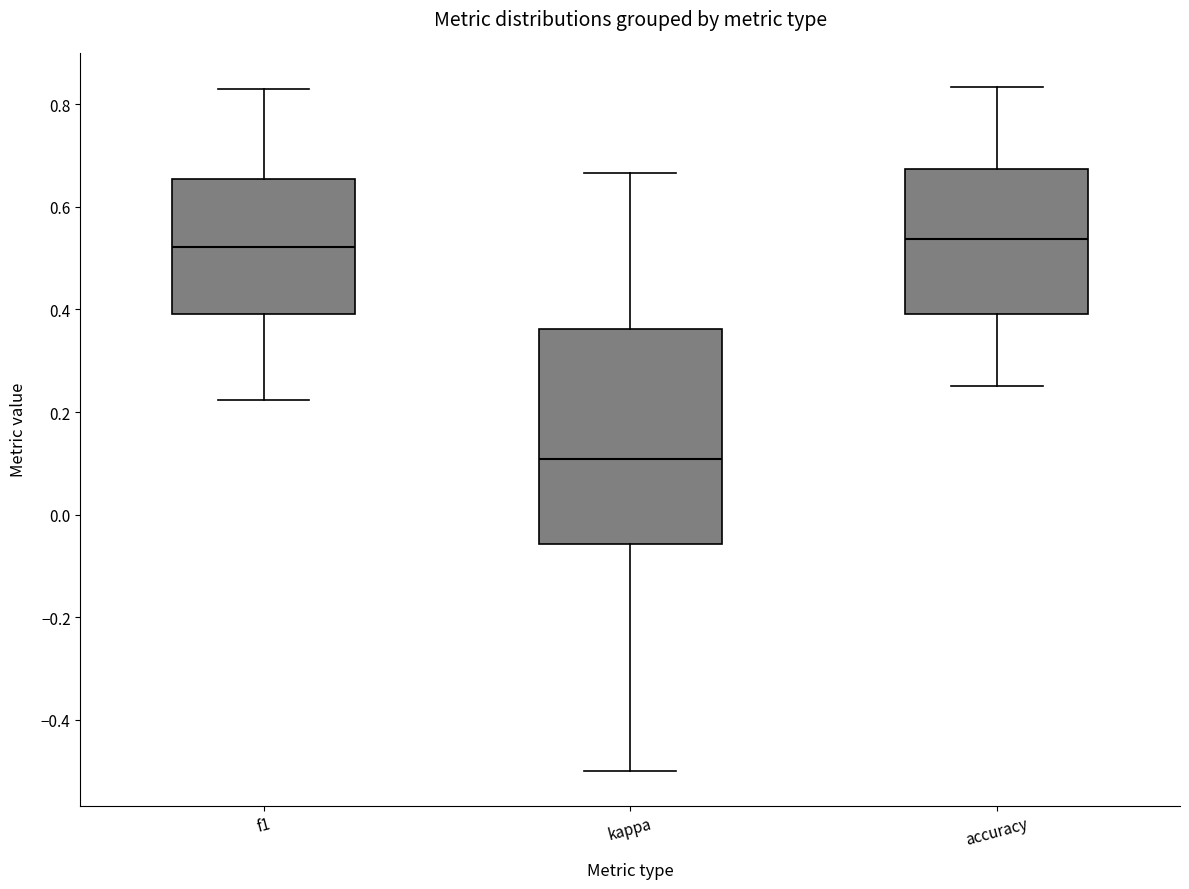

Reading left to right, transcribe this box plot: for each box, give where its median line is, the range the box spans, and where its two whiskers end, as read against the y-axis. The values are not printed on the chart, so give them approximately, as read against the axis.

f1: median 0.52, box 0.40 to 0.66, whiskers 0.22 to 0.82
kappa: median 0.10, box -0.06 to 0.36, whiskers -0.50 to 0.66
accuracy: median 0.54, box 0.40 to 0.68, whiskers 0.26 to 0.84